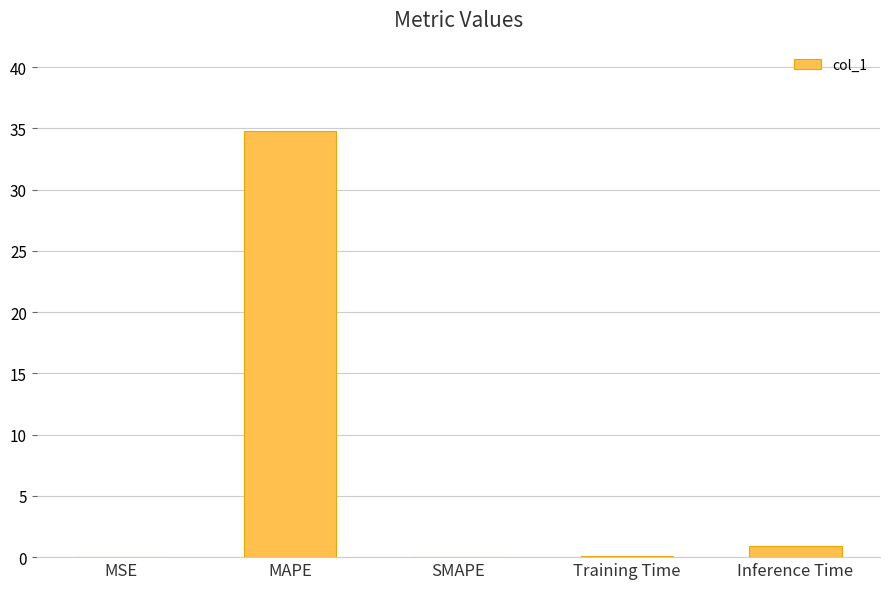

What is the greatest value displayed?

34.8